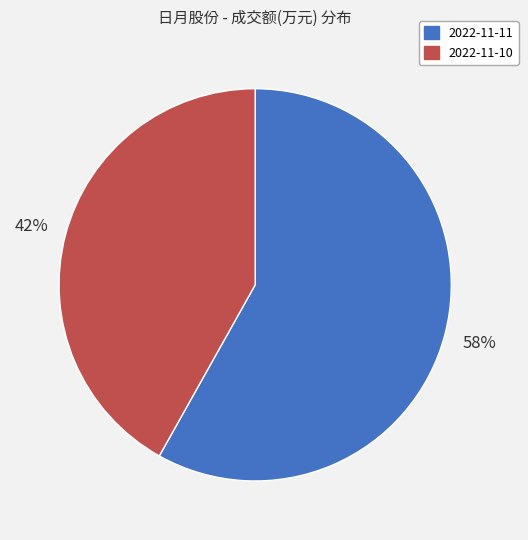

To the nearest percent, what portion does 2022-11-11 represent?

58%